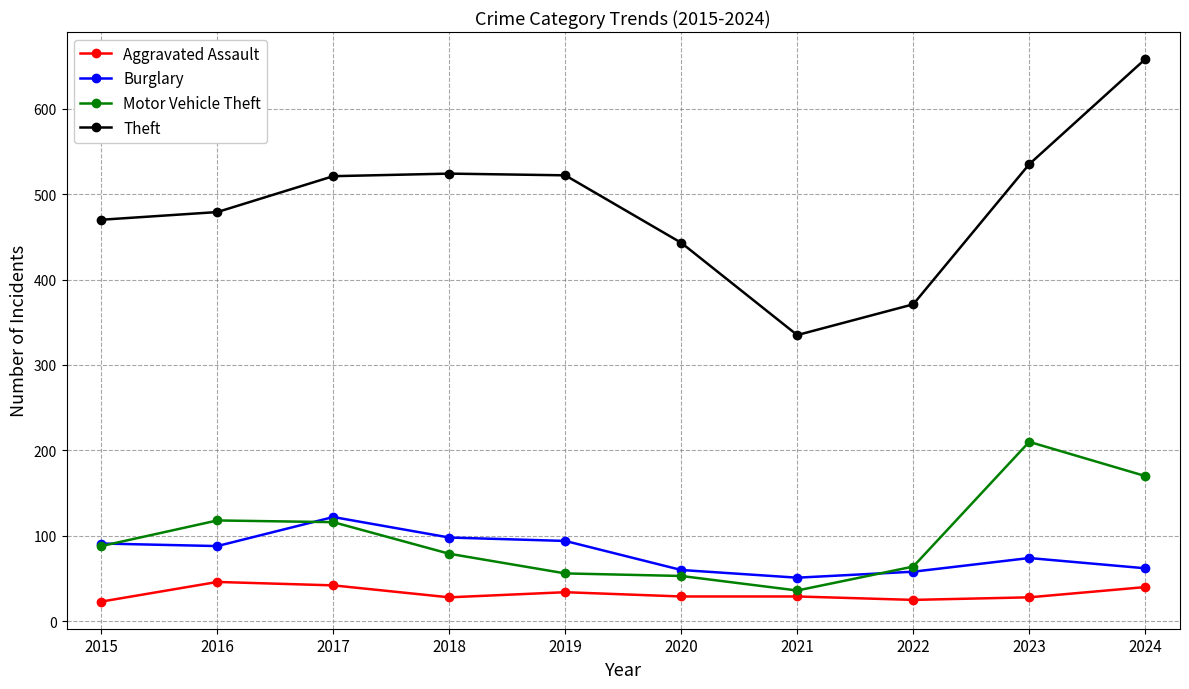

What is the maximum value for Theft?

658